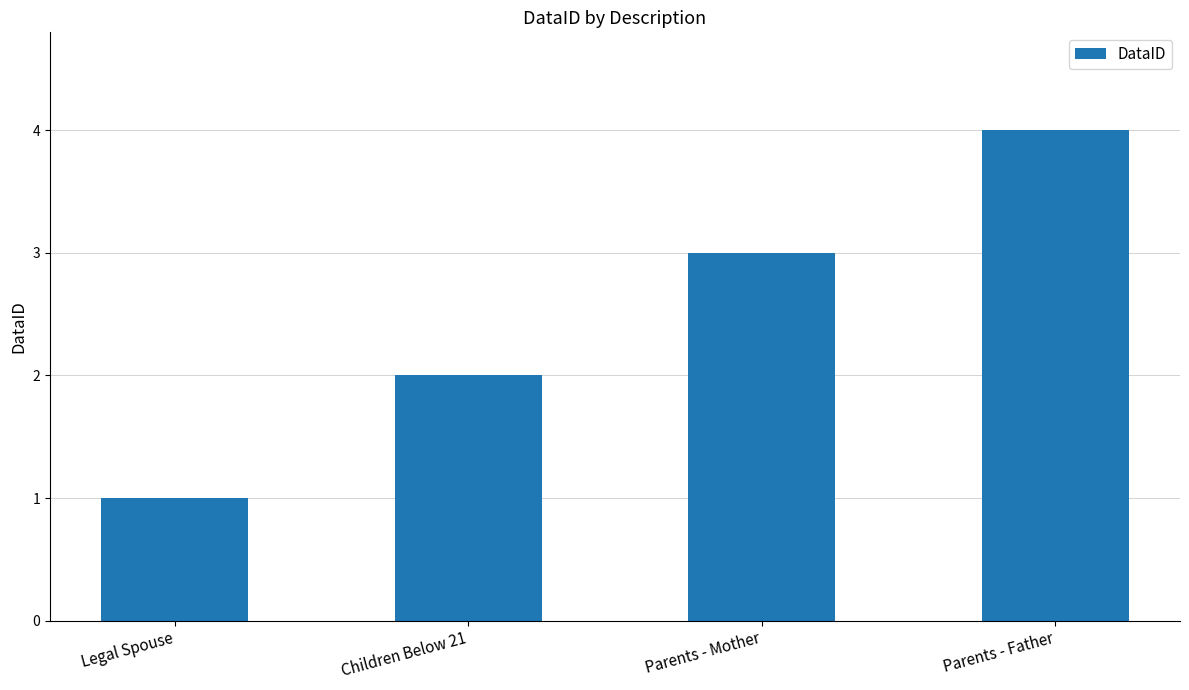

Rank the categories by value from highest to lowest.

Parents - Father, Parents - Mother, Children Below 21, Legal Spouse